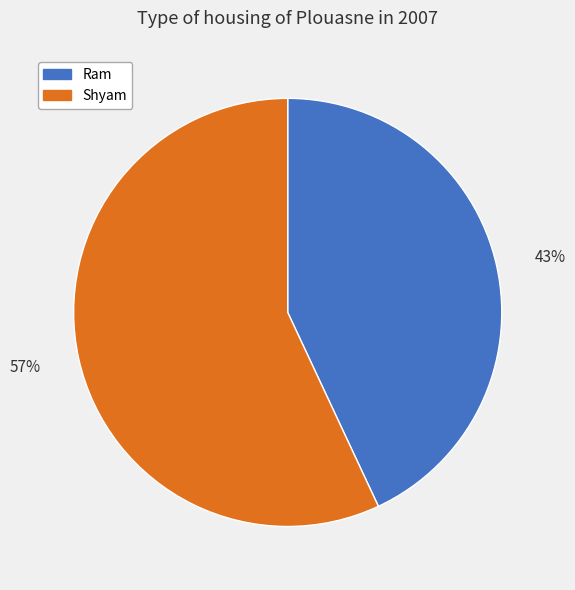

Which has a higher value, 57% or 43%?

57%